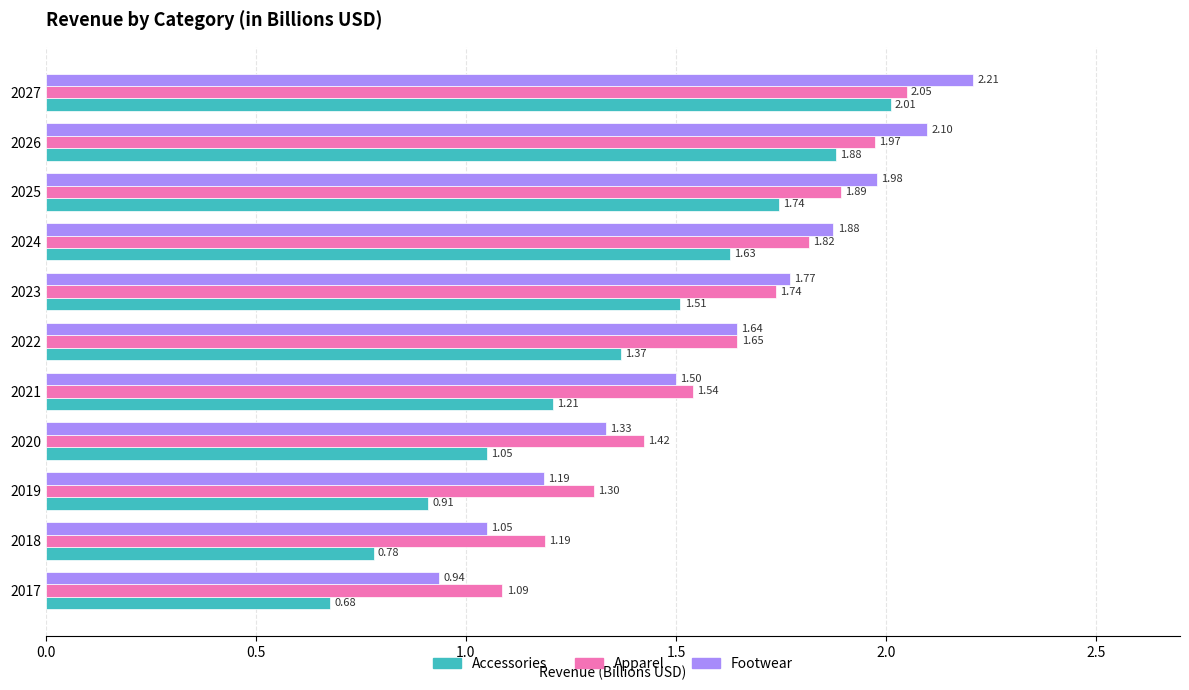

What are all the series names shown in the legend?

Accessories, Apparel, Footwear